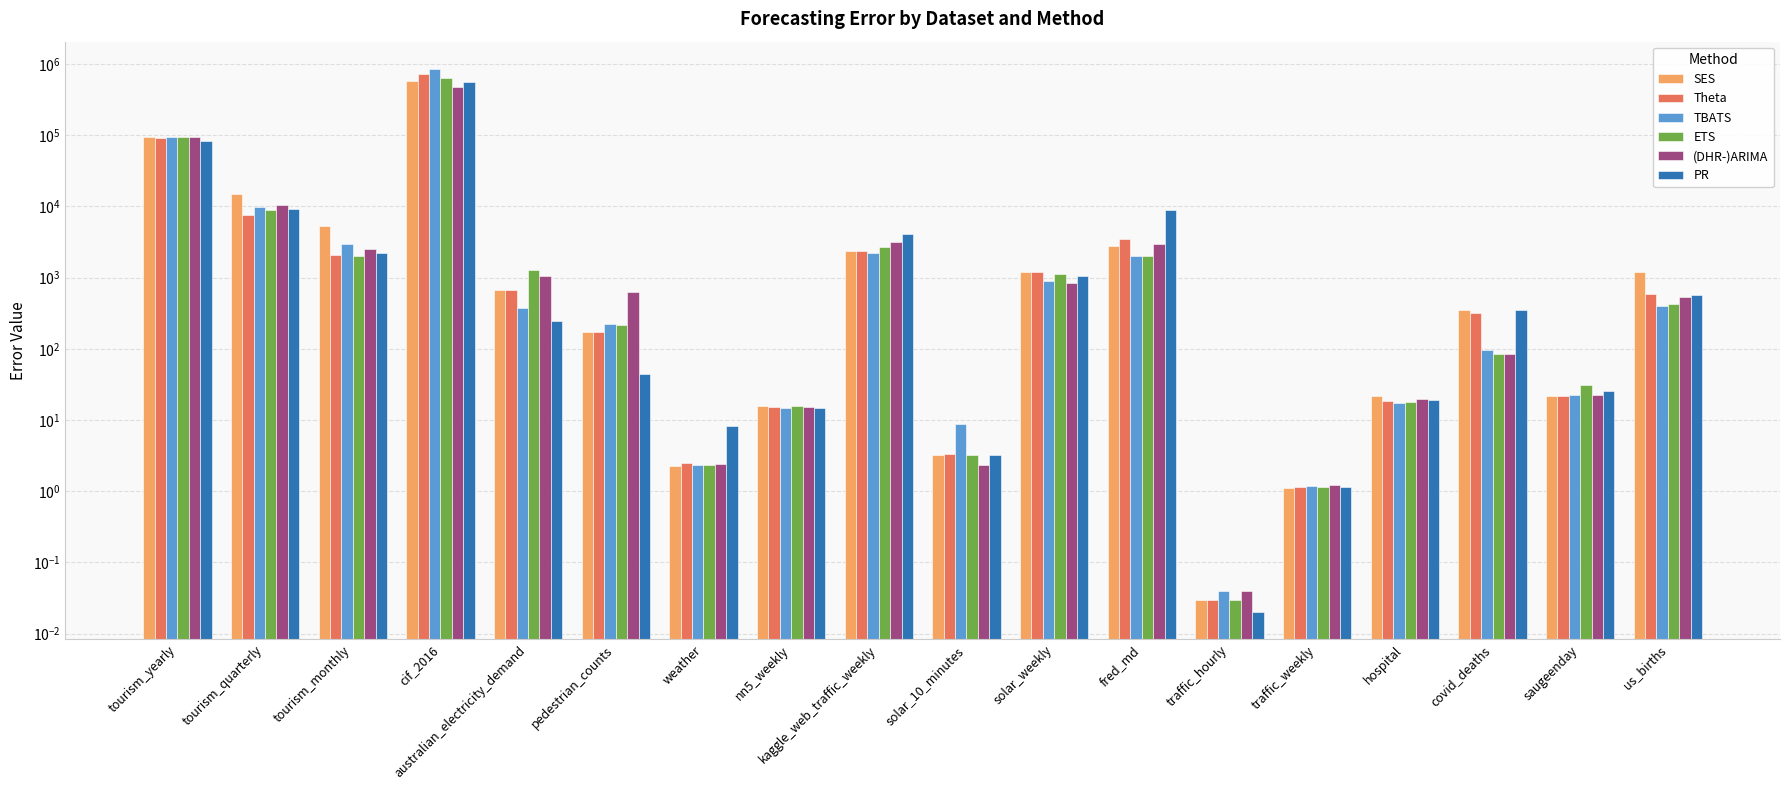

What is the maximum value for PR?

563205.6